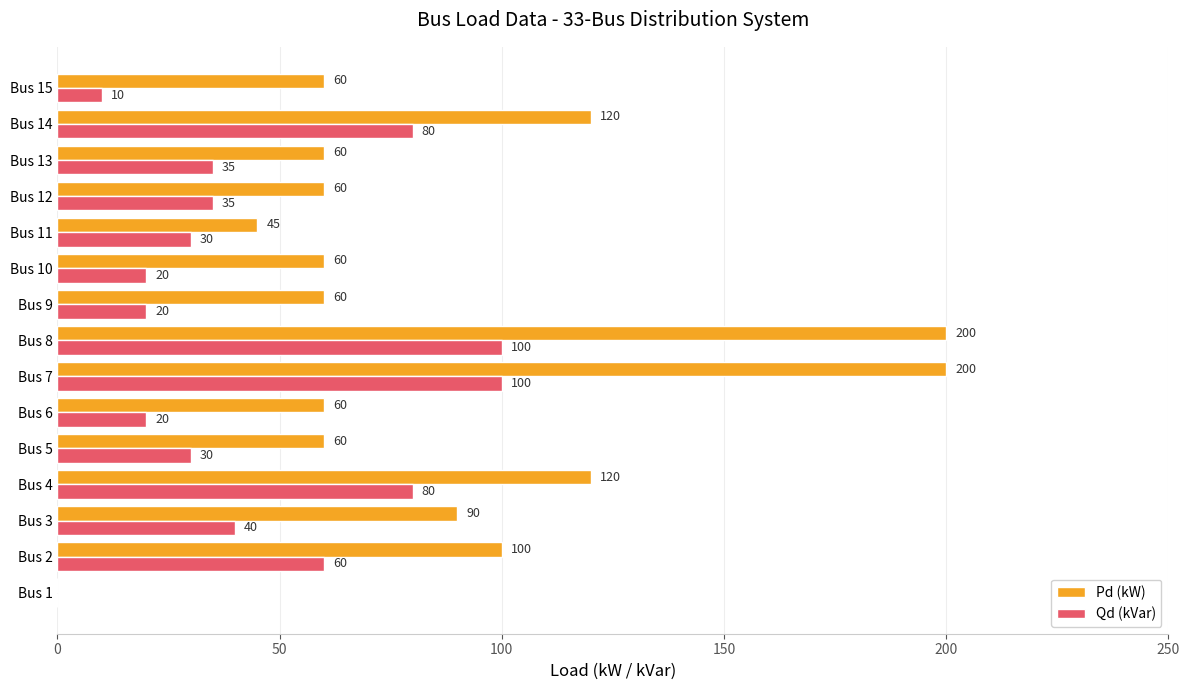

At which label is Pd (kW) closest to 100?

Bus 2